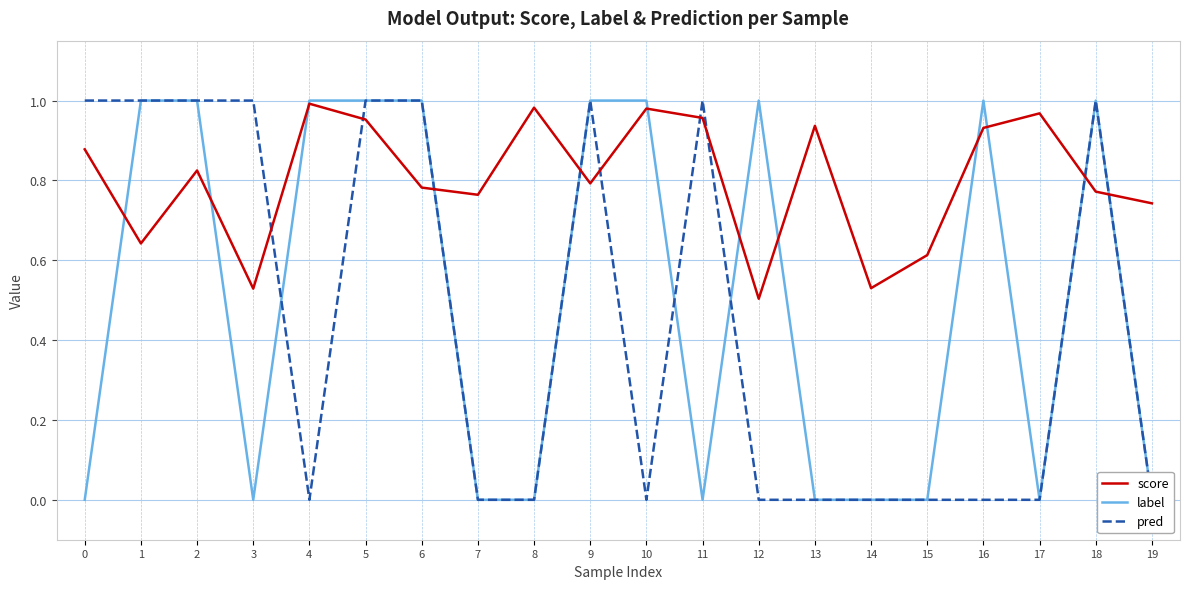

Reading left to right, what are all the values shown in this chart?

score: 0=0.9	1=0.6	2=0.8	3=0.5	4=1.0	5=1.0	6=0.8	7=0.8	8=1.0	9=0.8	10=1.0	11=1.0	12=0.5	13=0.9	14=0.5	15=0.6	16=0.9	17=1.0	18=0.8	19=0.7
label: 0=0.0	1=1.0	2=1.0	3=0.0	4=1.0	5=1.0	6=1.0	7=0.0	8=0.0	9=1.0	10=1.0	11=0.0	12=1.0	13=0.0	14=0.0	15=0.0	16=1.0	17=0.0	18=1.0	19=0.0
pred: 0=1.0	1=1.0	2=1.0	3=1.0	4=0.0	5=1.0	6=1.0	7=0.0	8=0.0	9=1.0	10=0.0	11=1.0	12=0.0	13=0.0	14=0.0	15=0.0	16=0.0	17=0.0	18=1.0	19=0.0